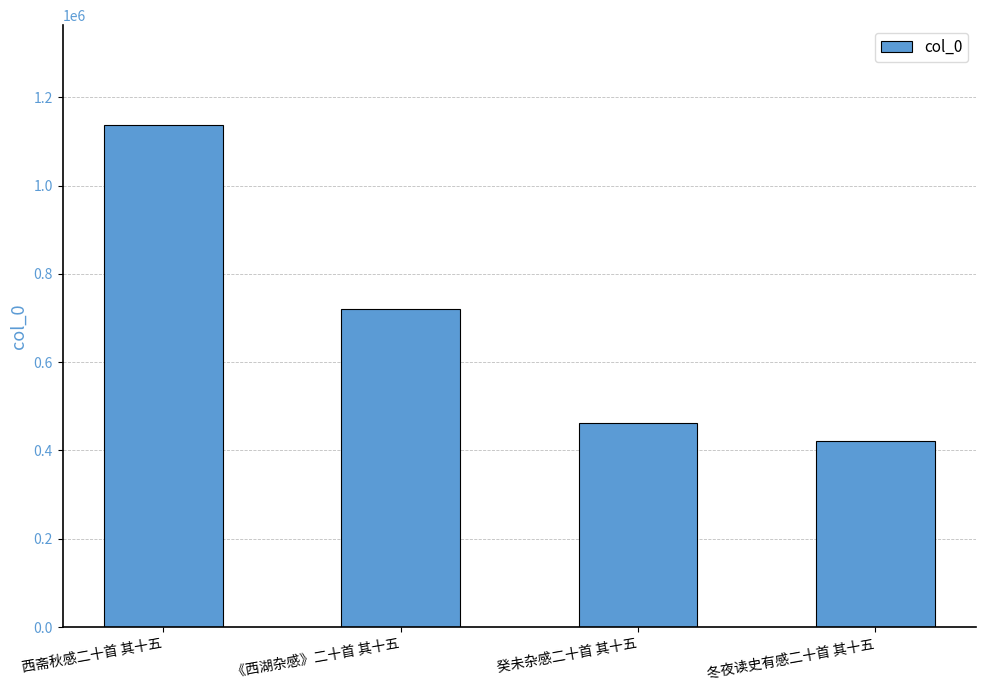

What is the label of the 4th bar from the left?

冬夜读史有感二十首 其十五